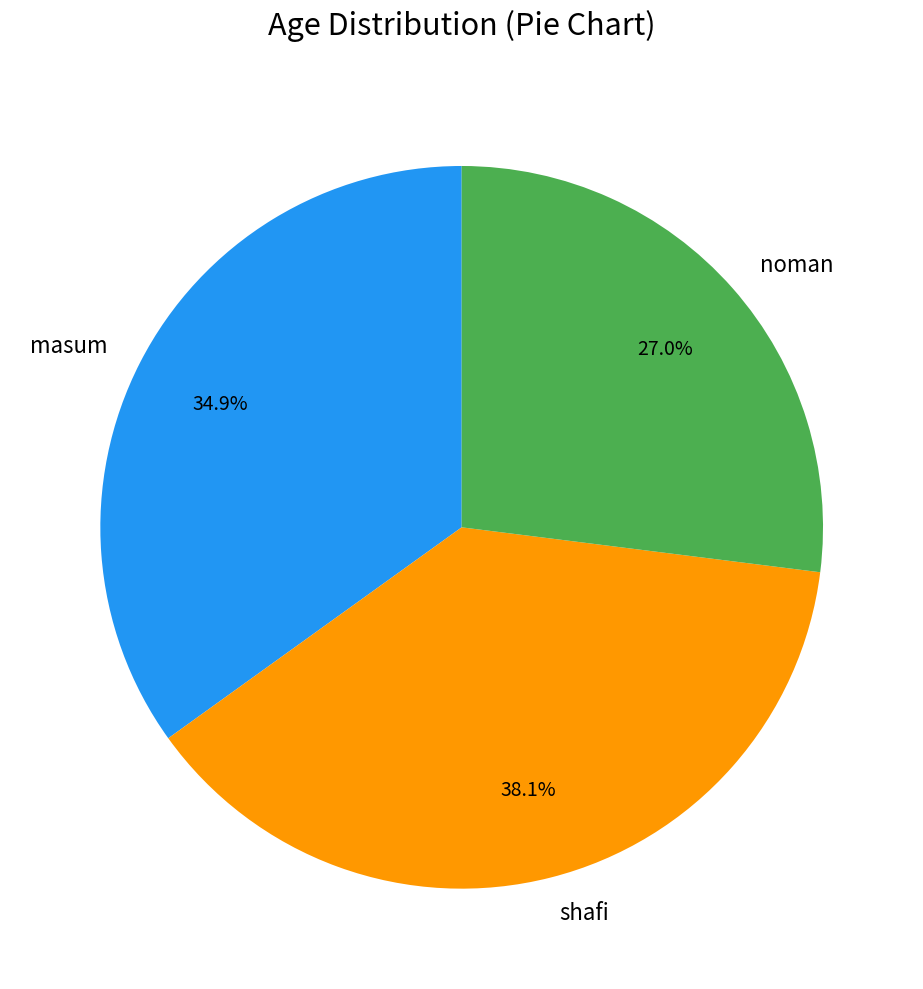

What is the ratio of the value at noman to the value at masum?

0.8